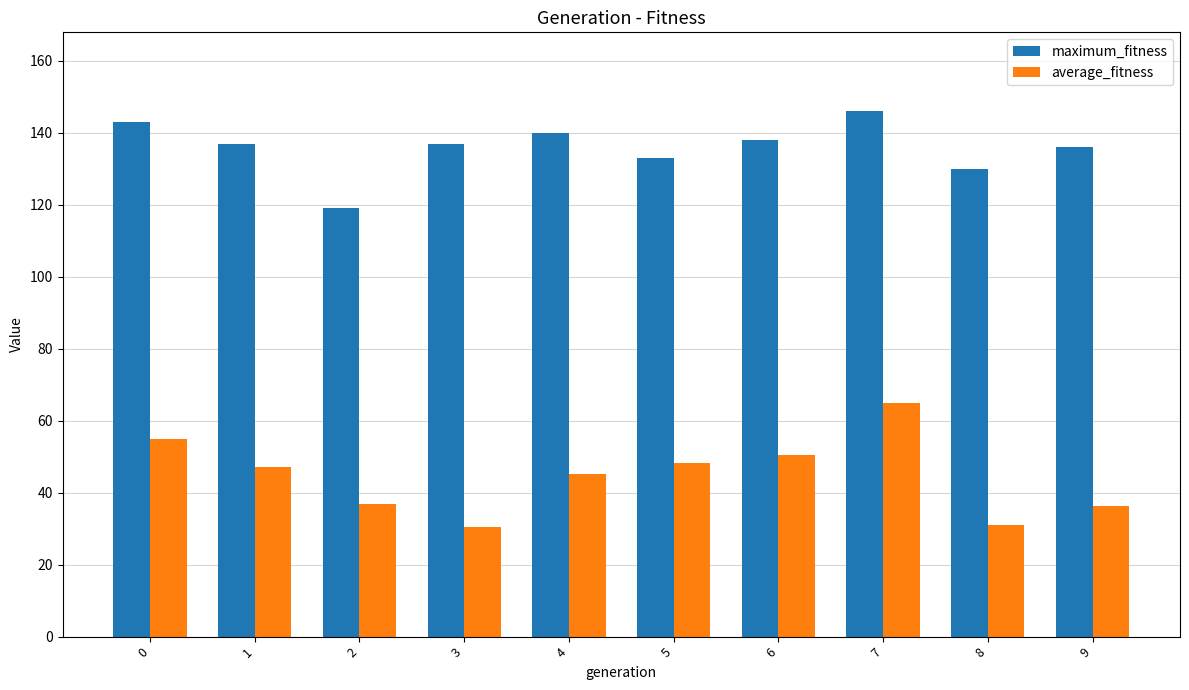

What is the lowest value of the maximum_fitness series?

119.0